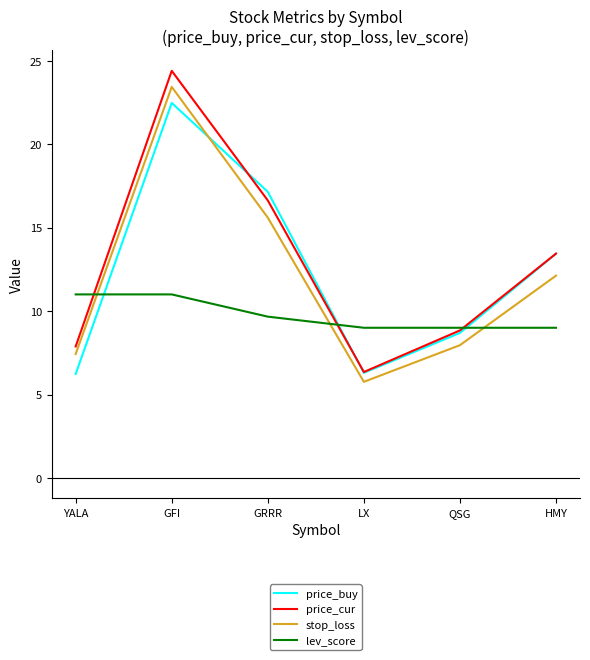

What are all the series names shown in the legend?

price_buy, price_cur, stop_loss, lev_score